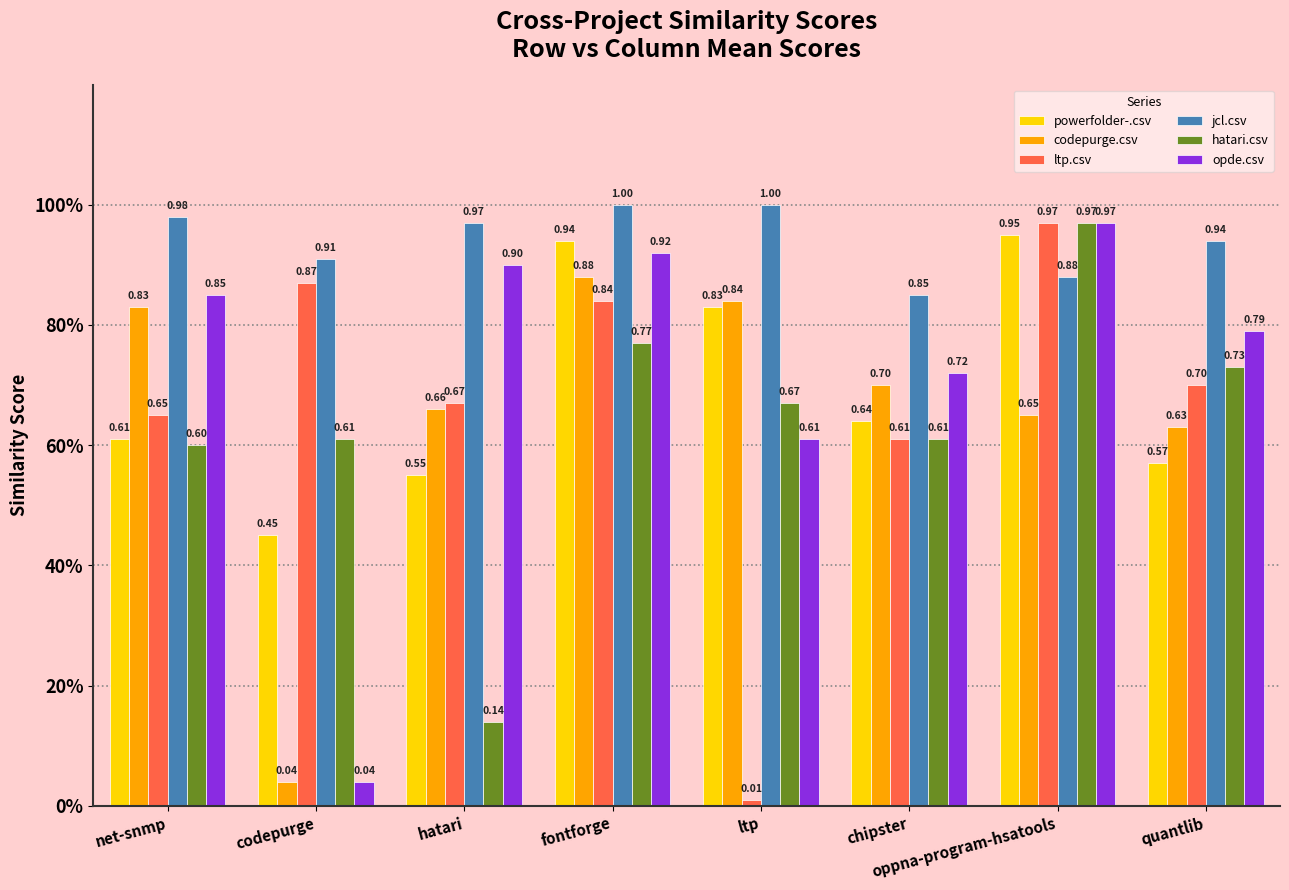

Which has a higher value, fontforge or chipster?

fontforge